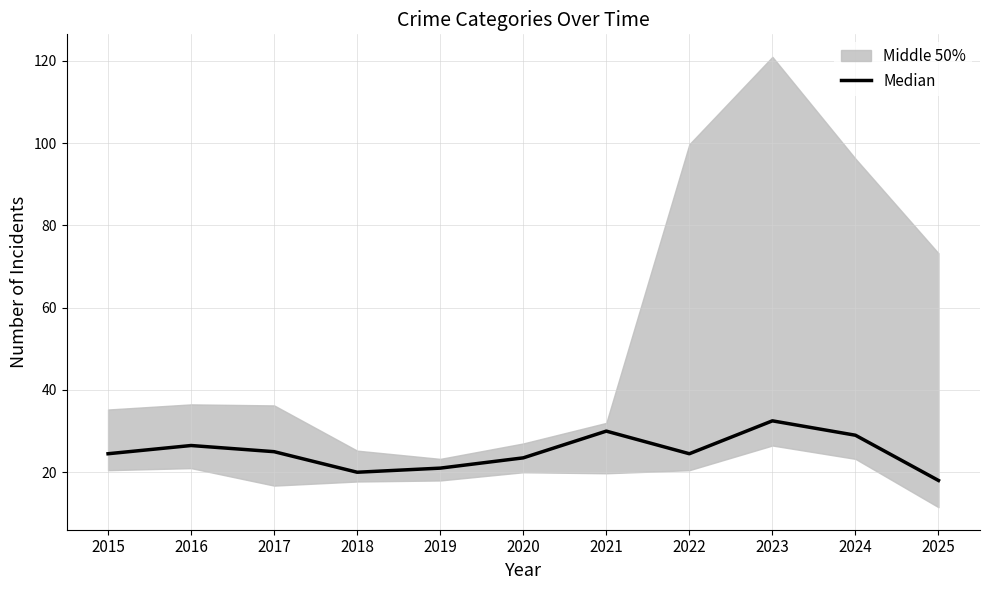

Reading right to left, what are all the values shown in this chart?

2025=18.0	2024=29.0	2023=32.5	2022=24.5	2021=30.0	2020=23.5	2019=21.0	2018=20.0	2017=25.0	2016=26.5	2015=24.5